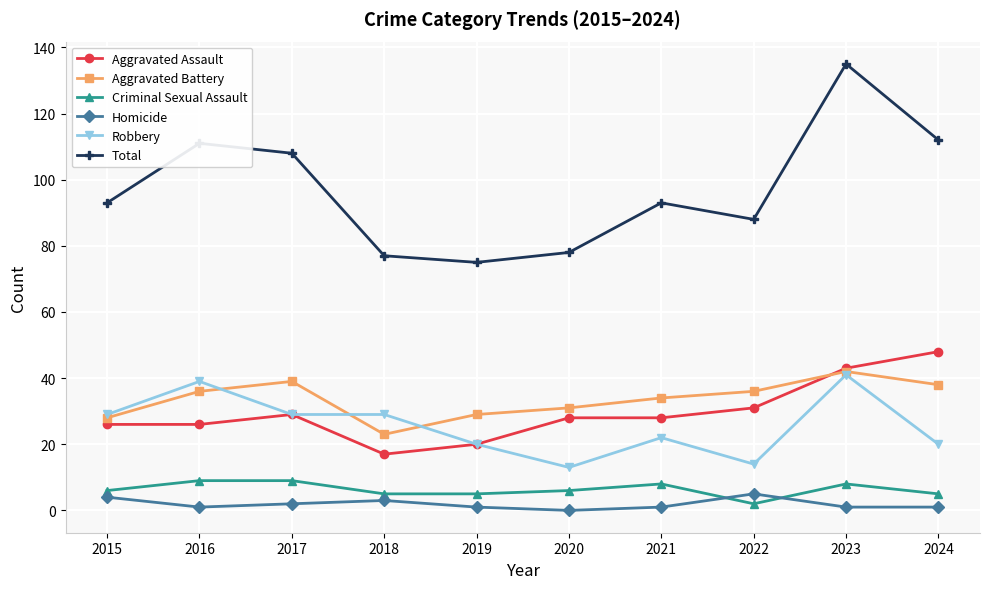

True or false: Aggravated Assault and Total intersect in this chart.

False